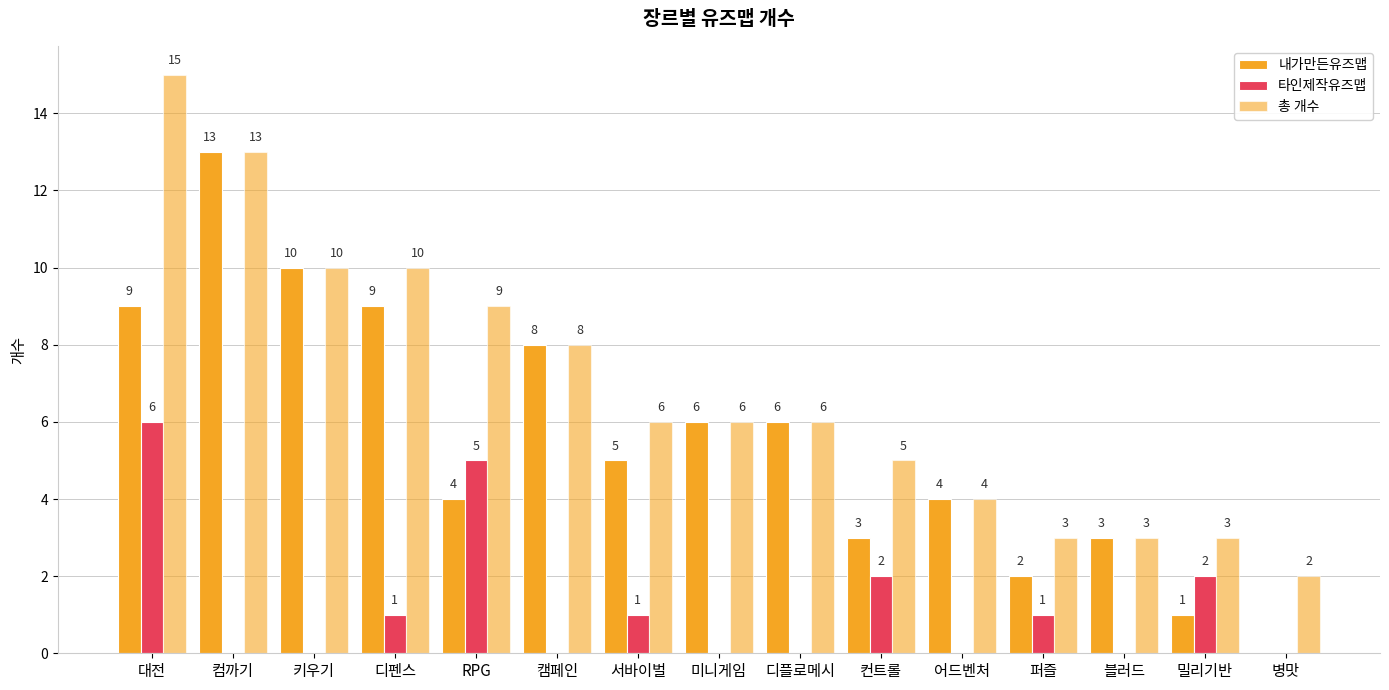

How many values in 내가만든유즈맵 are above zero?

14